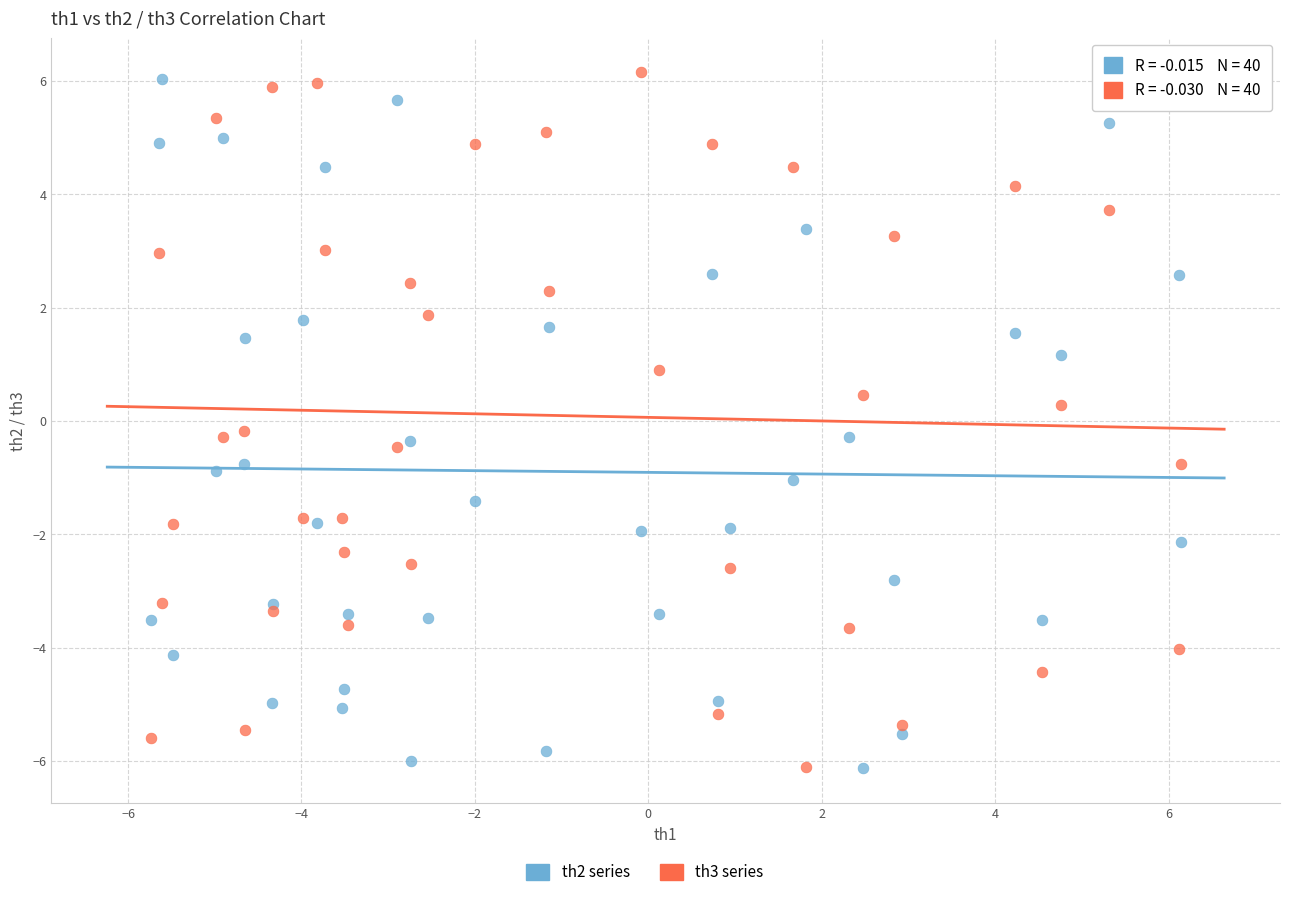

What is the X range (max minus min) for the scatter plot?

11.9